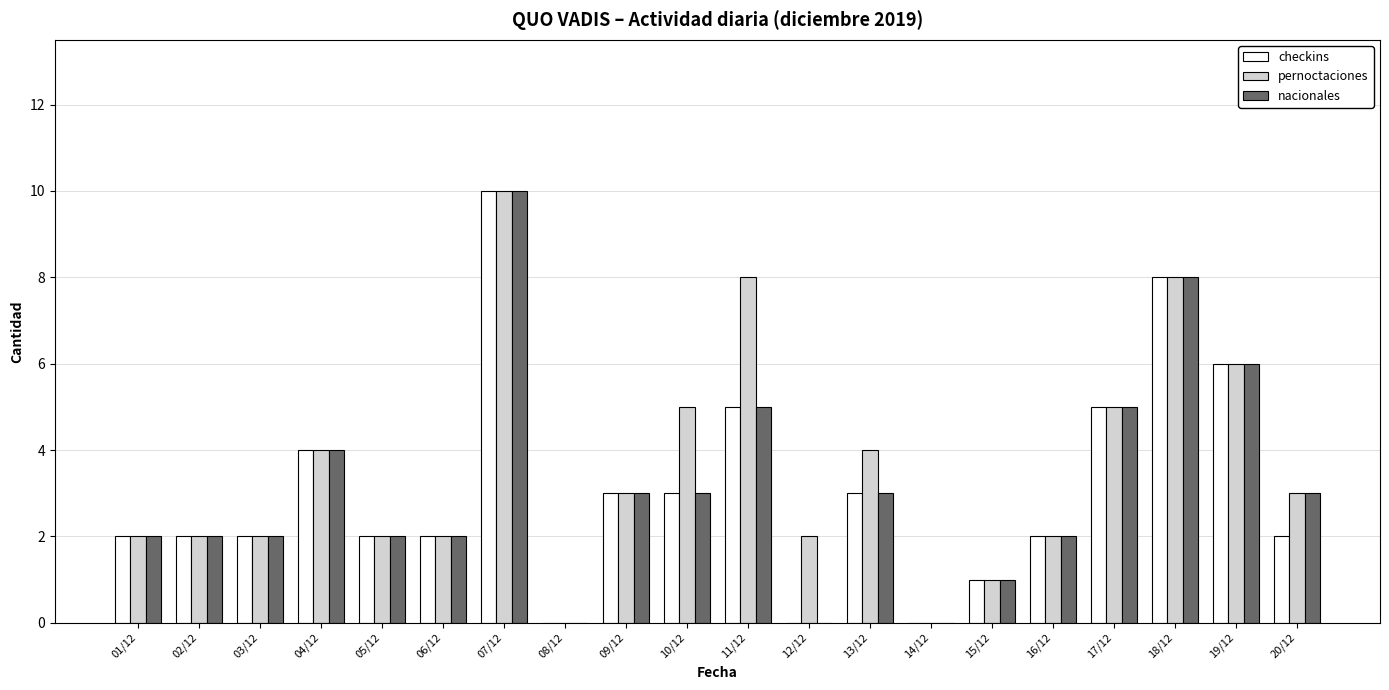

What is the spread (max minus min) of values at 11/12?

3